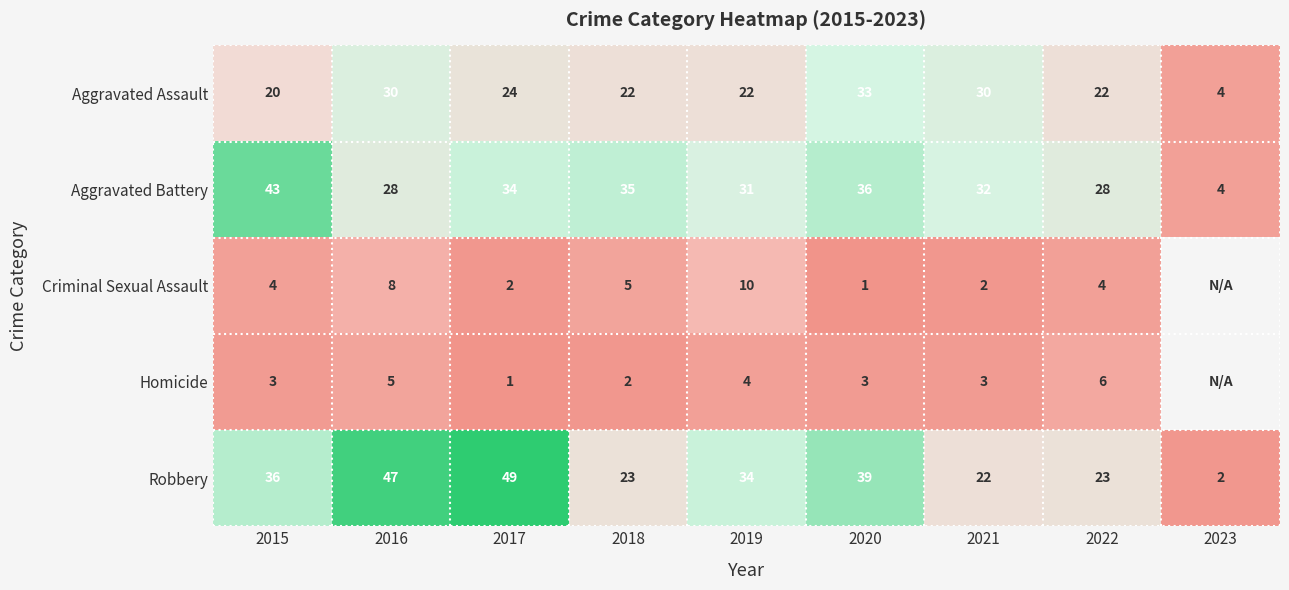

How many data points does each series have?

9